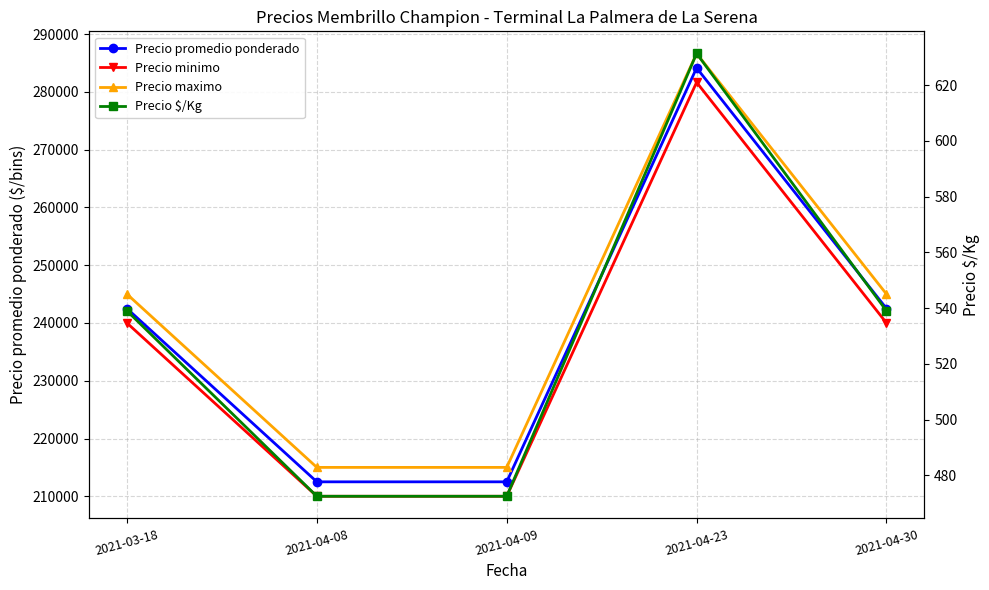

Read the Precio maximo value at 2021-04-23.

286666.7